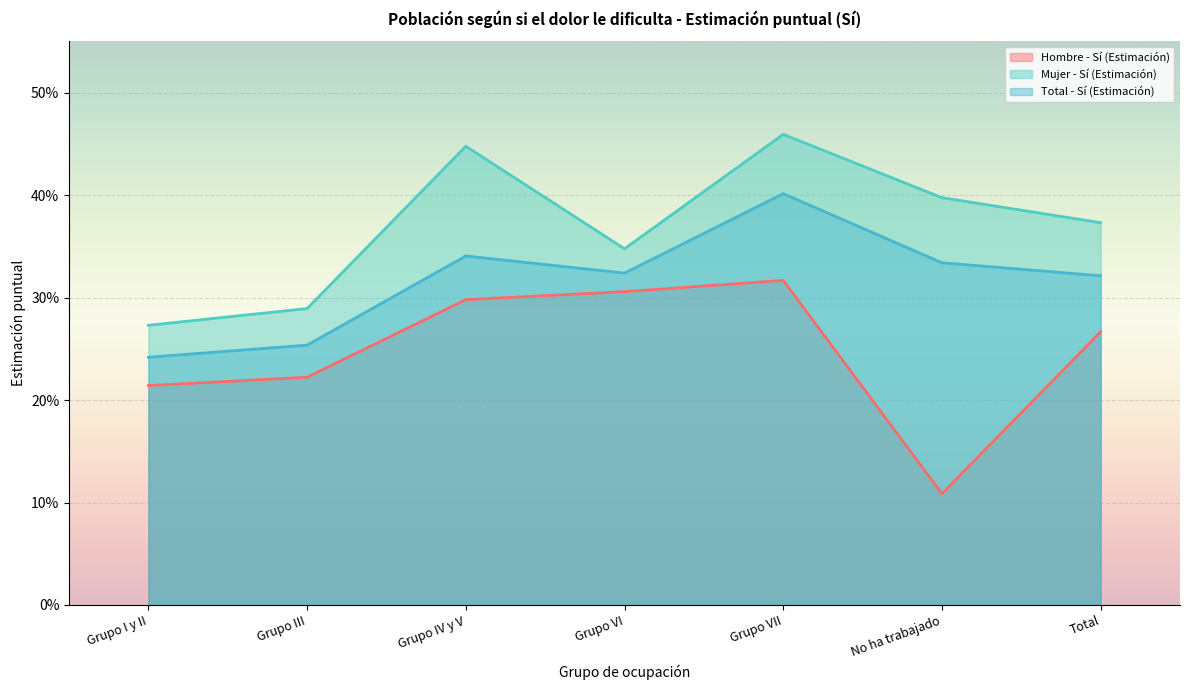

True or false: Total - Sí (Estimación) and Hombre - Sí (Estimación) intersect in this chart.

False